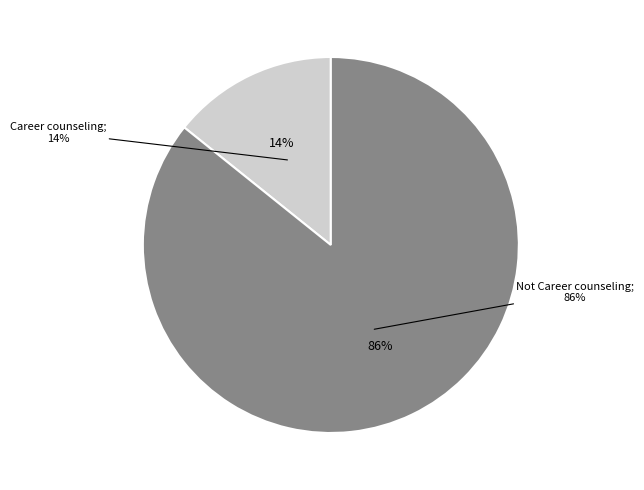

Combined, do Career counseling and Not Career counseling account for over 50%?

Yes